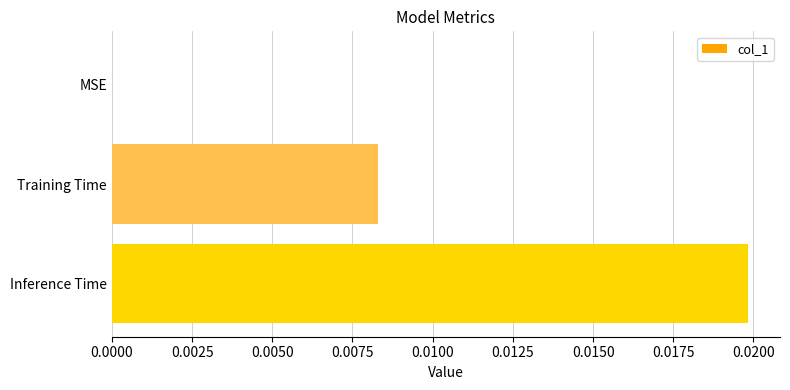

Which category has the highest value across all series?

Inference Time